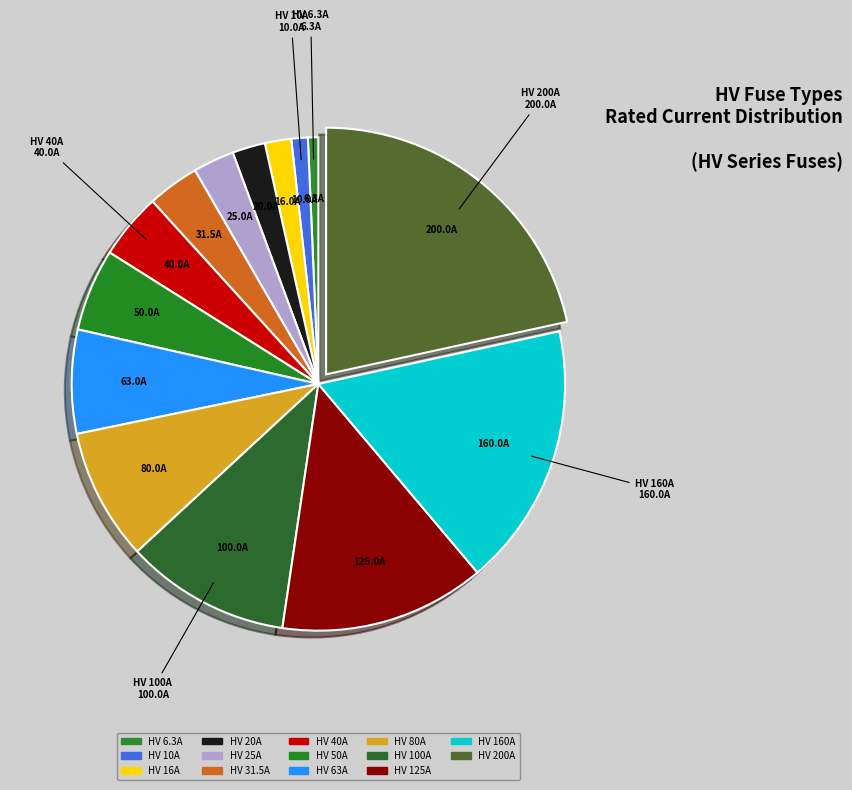

To the nearest percent, what percentage of the pie is HV 20A?

2%